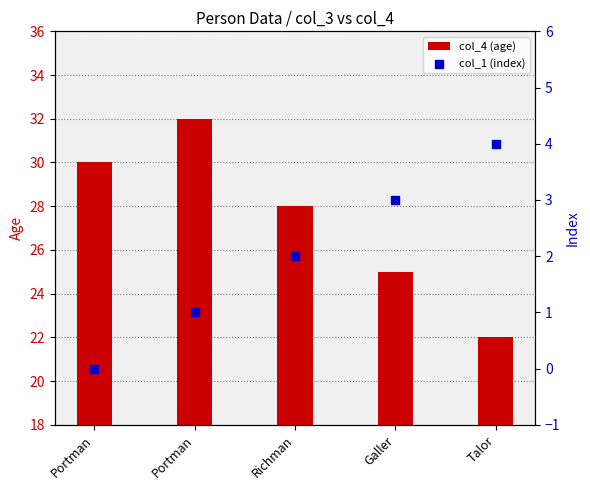

Which series has the largest total across all categories?

col_4 (age)